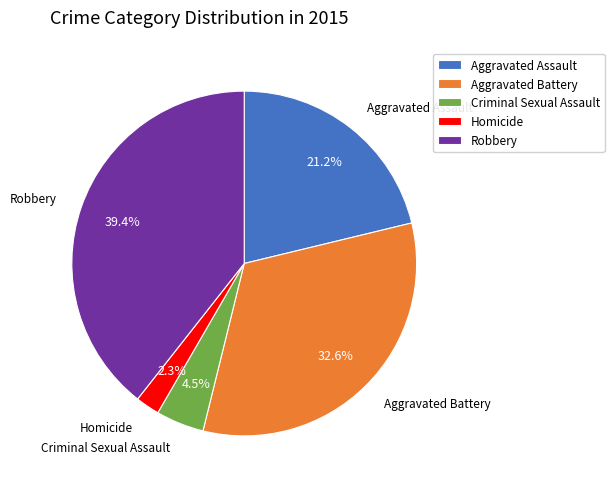

How many segments does this pie chart have?

5